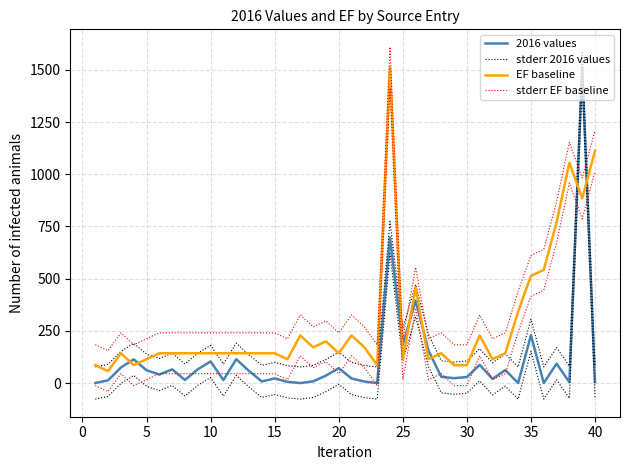

True or false: stderr EF baseline and EF baseline cross at least once.

False